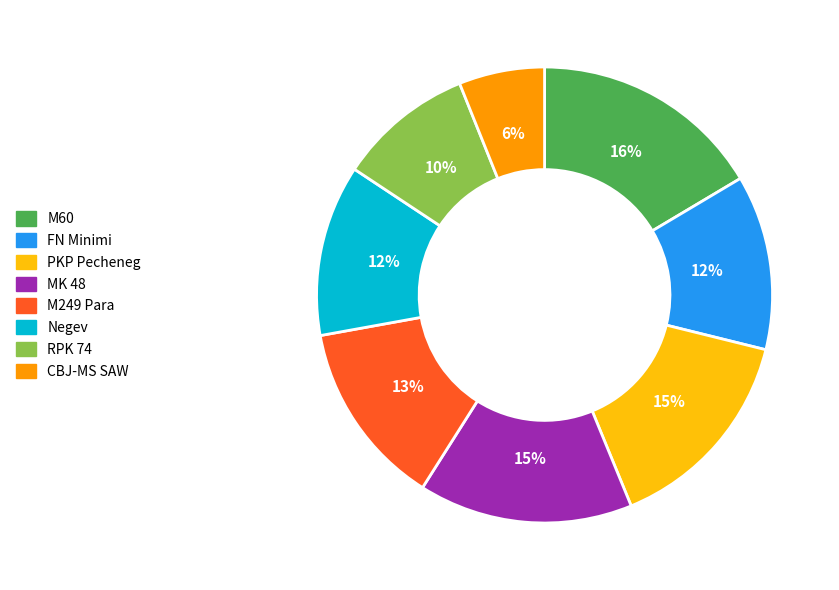

How many segments does this pie chart have?

8